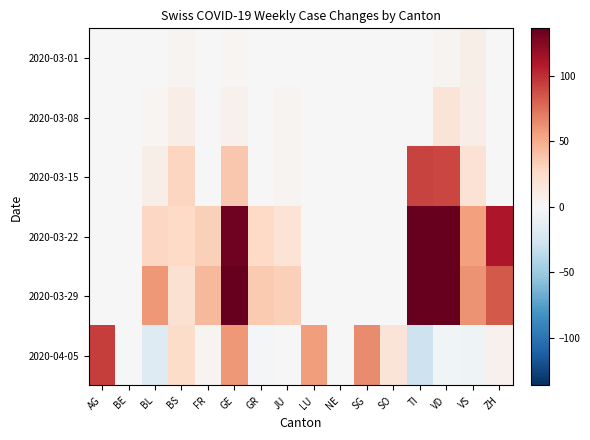

Reading left to right, what are all the values shown in this chart?

2020-03-01: AG=0	BE=0	BL=1	BS=4	FR=0	GE=3	GR=0	JU=1	LU=0	NE=0	SG=0	SO=0	TI=0	VD=4	VS=8	ZH=0
2020-03-08: AG=0	BE=0	BL=3	BS=9	FR=0	GE=6	GR=0	JU=4	LU=0	NE=0	SG=0	SO=0	TI=0	VD=18	VS=9	ZH=0
2020-03-15: AG=0	BE=0	BL=8	BS=29	FR=0	GE=37	GR=0	JU=4	LU=0	NE=0	SG=0	SO=0	TI=92	VD=91	VS=20	ZH=0
2020-03-22: AG=0	BE=0	BL=28	BS=27	FR=32	GE=133	GR=27	JU=19	LU=0	NE=0	SG=0	SO=0	TI=154	VD=146	VS=56	ZH=110
2020-03-29: AG=0	BE=0	BL=59	BS=21	FR=44	GE=186	GR=36	JU=32	LU=0	NE=0	SG=0	SO=0	TI=156	VD=150	VS=61	ZH=84
2020-04-05: AG=94	BE=0	BL=-18	BS=25	FR=4	GE=59	GR=-3	JU=1	LU=57	NE=0	SG=64	SO=18	TI=-28	VD=-4	VS=-6	ZH=6